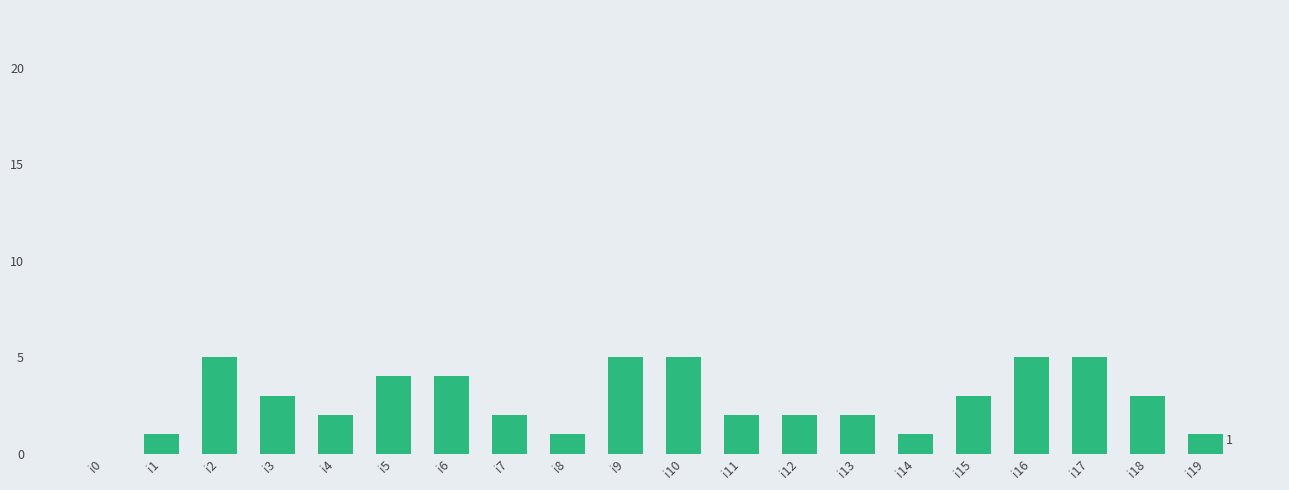

What is the sum of all values?

56